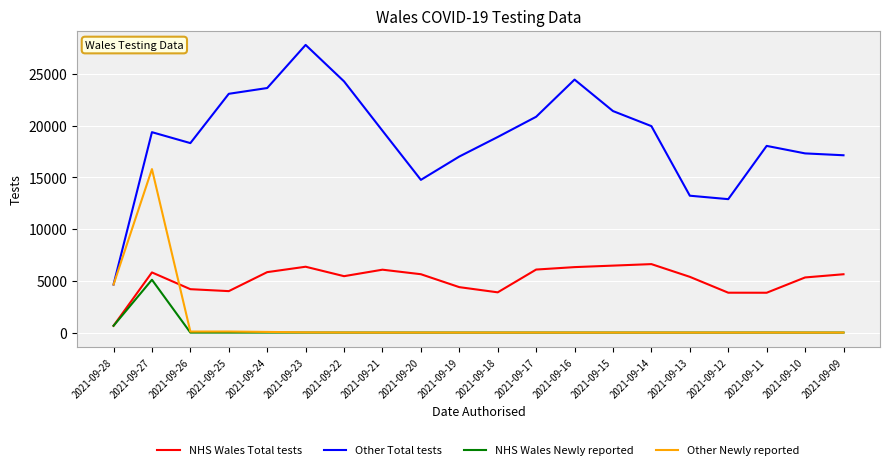

At which category is the sum across all series the highest?

2021-09-27